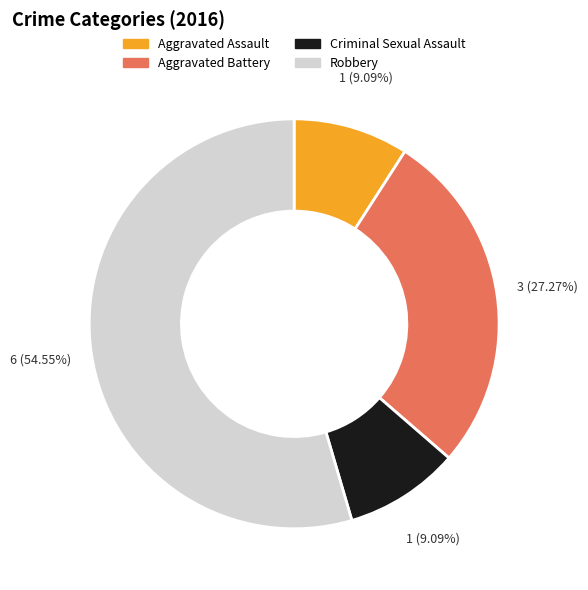

To the nearest percent, what is the combined percentage of Aggravated Assault and Robbery?

64%